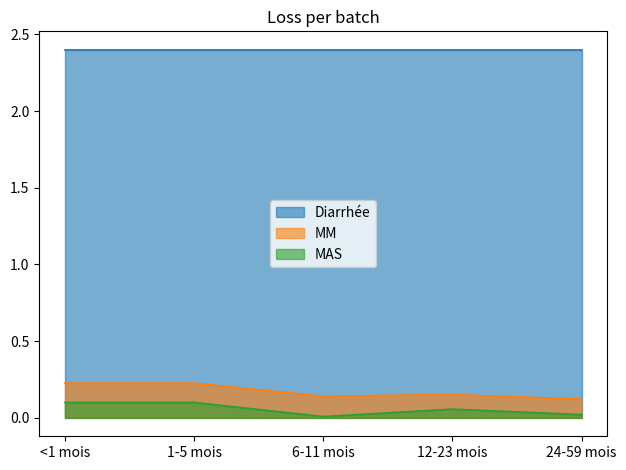

Which has a higher value, 1-5 mois or 12-23 mois?

1-5 mois